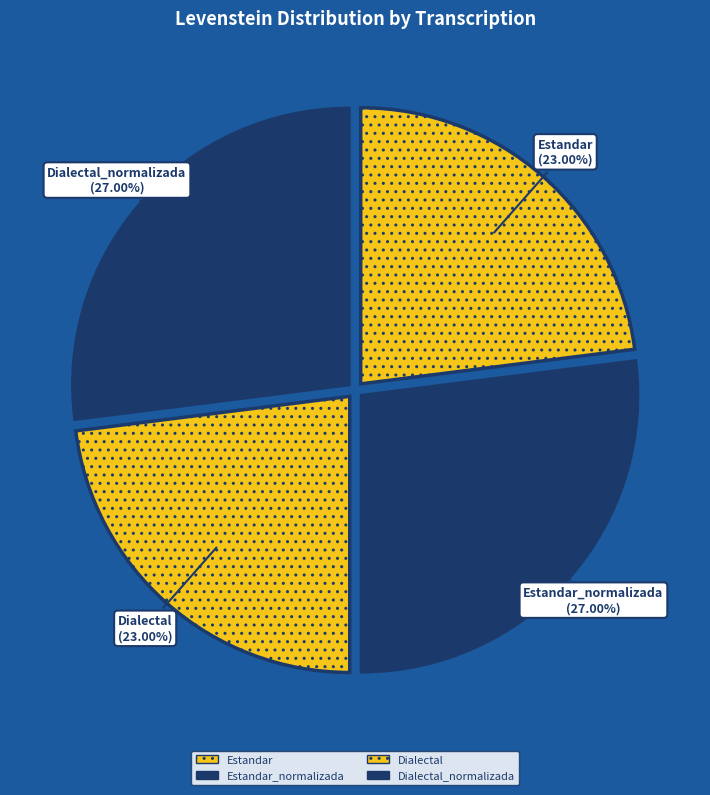

Count the number of slices in the pie.

4